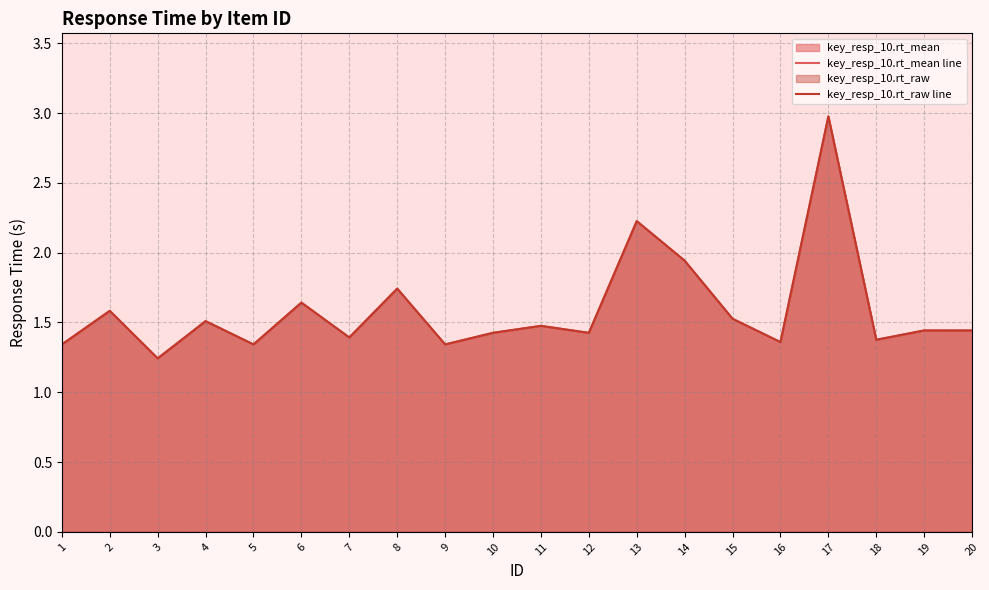

How many series are shown in this chart?

2